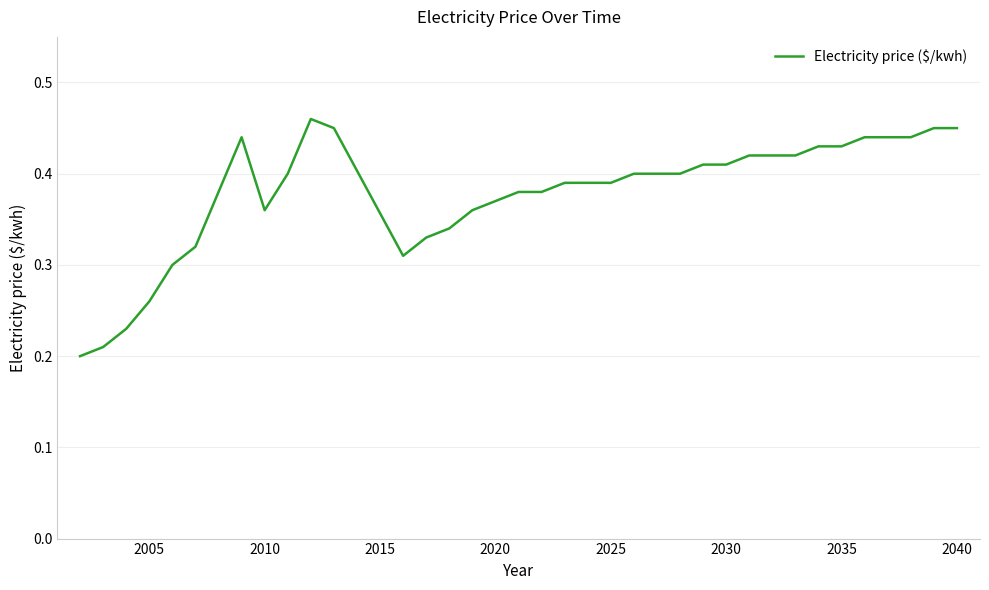

How many interior local peaks (higher than both neighbors) does the data have?

2